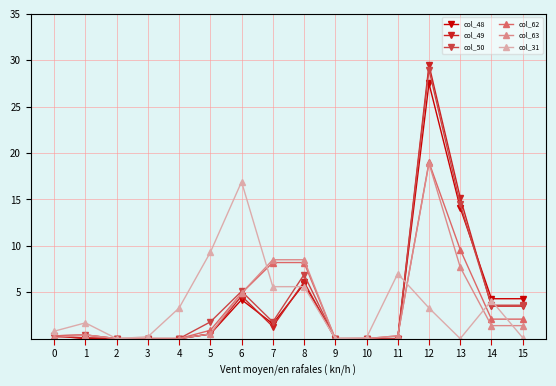

Is this an area chart (filled region under the line)?

No